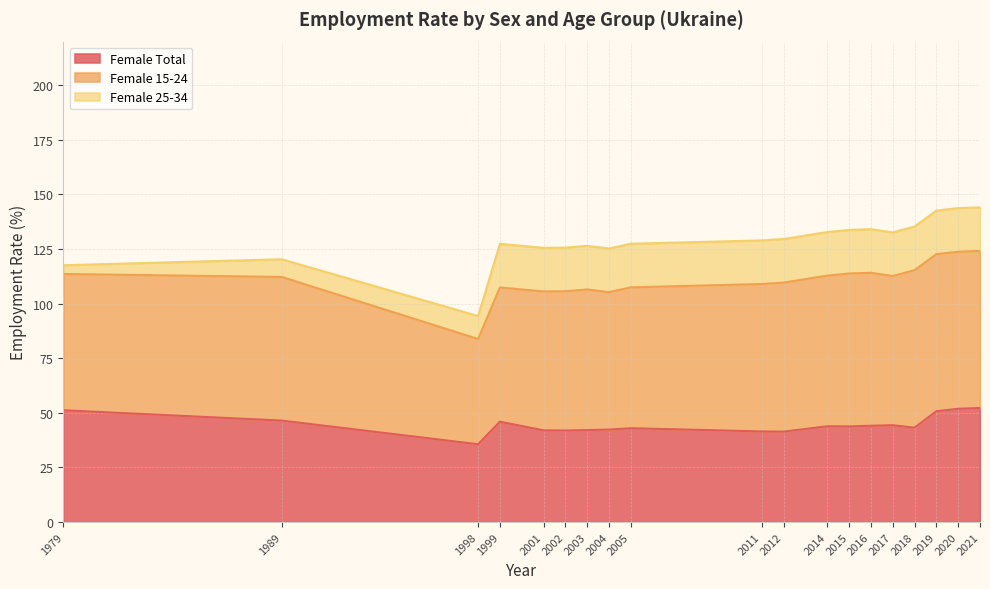

Where is the first local minimum for Female Total?

1998